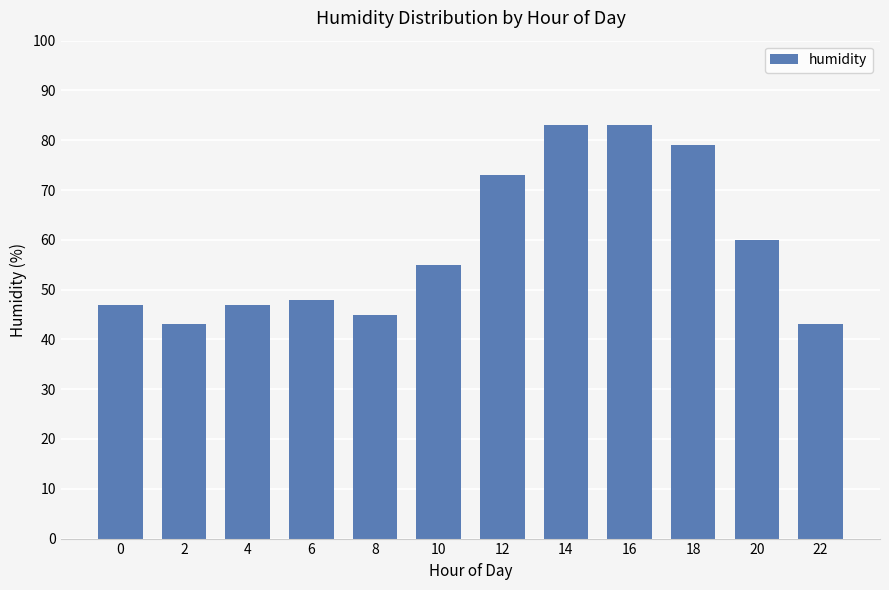

Reading left to right, transcribe all the data shown in this chart.

47	43	47	48	45	55	73	83	83	79	60	43